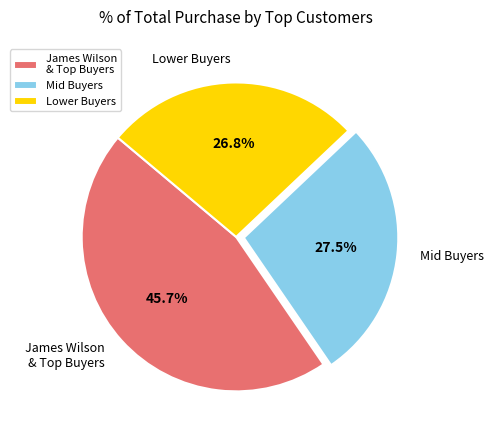

Rank the categories by value from highest to lowest.

James Wilson & Top Buyers, Mid Buyers, Lower Buyers